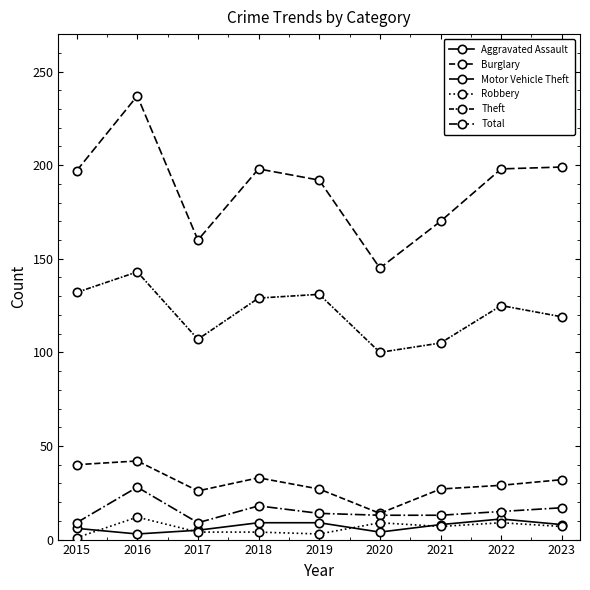

At how many categories does at least one series exceed 127?

9